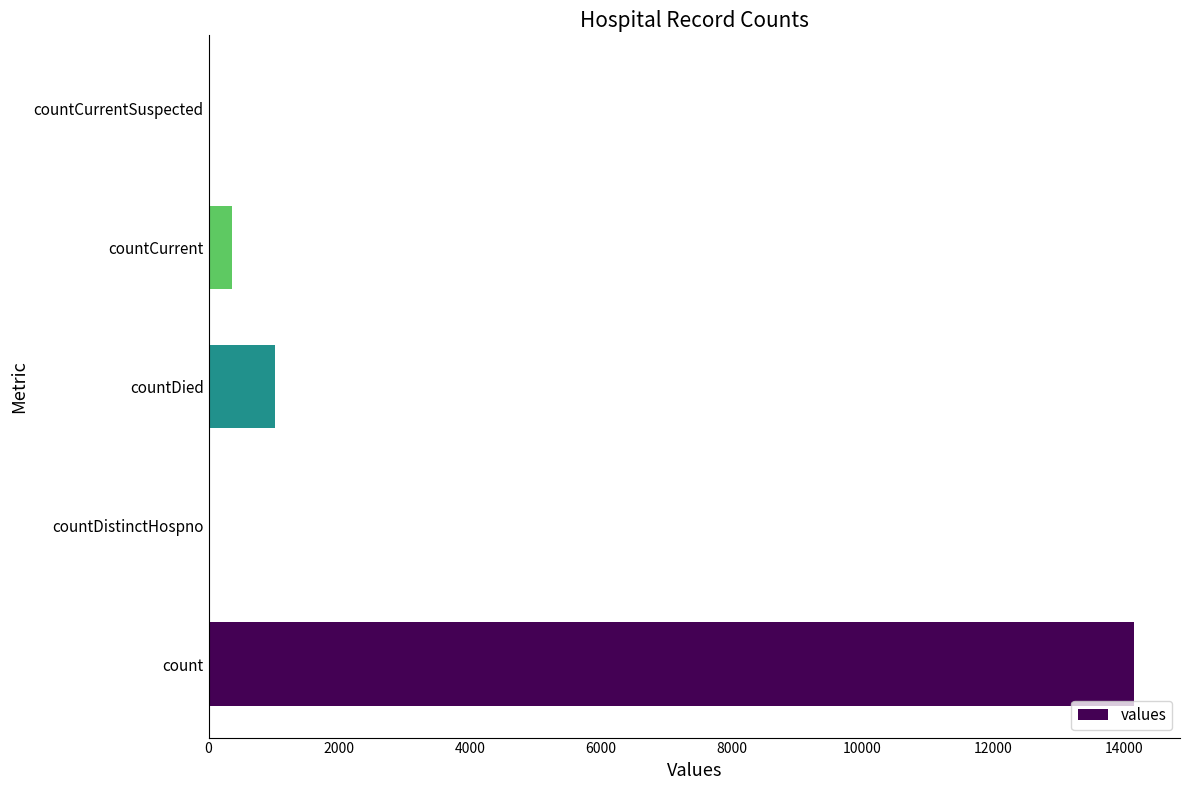

Are the bars horizontal?

Yes